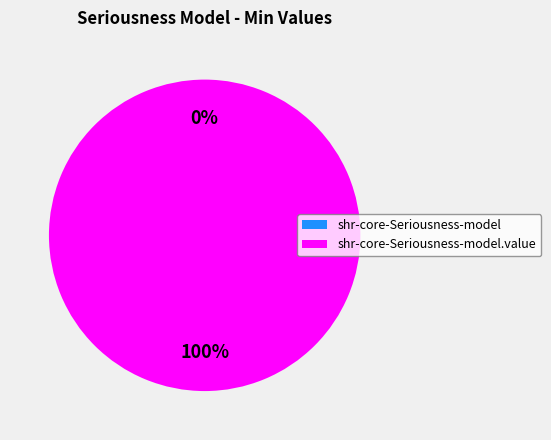

The shr-core-Seriousness-model.value slice represents 99% of the pie. True or false?

False